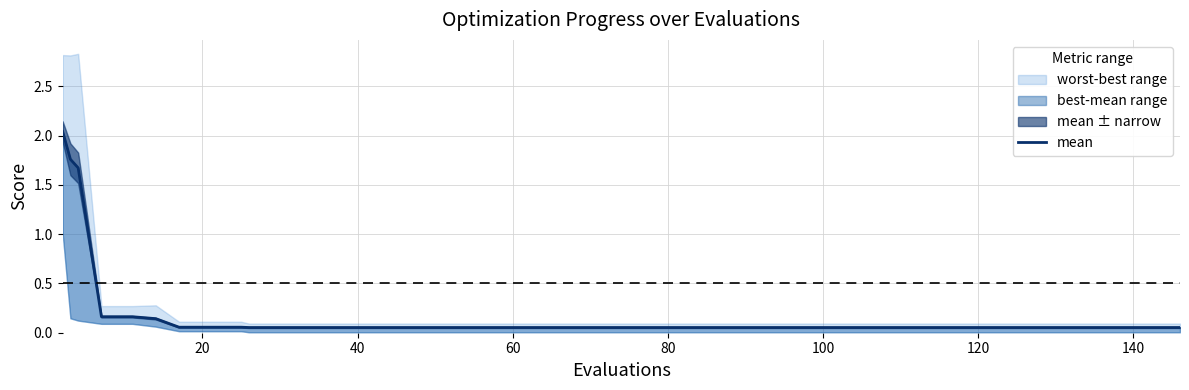

Reading left to right, extract all data points from this chart.

2.0	1.8	1.7	0.2	0.2	0.1	0.1	0.1	0.1	0.1	0.1	0.1	0.1	0.1	0.1	0.1	0.1	0.1	0.1	0.1	0.1	0.1	0.1	0.1	0.1	0.1	0.1	0.1	0.1	0.1	0.1	0.1	0.1	0.1	0.1	0.1	0.1	0.1	0.1	0.1